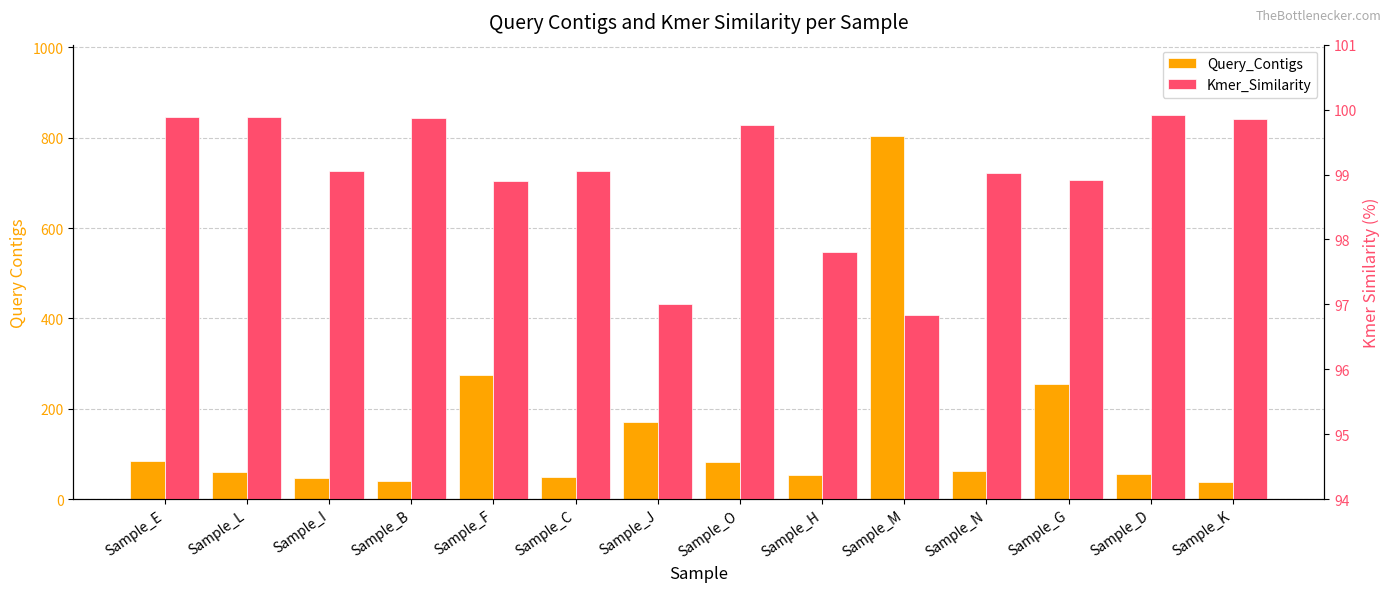

What is the highest value of the Kmer_Similarity series?

99.9